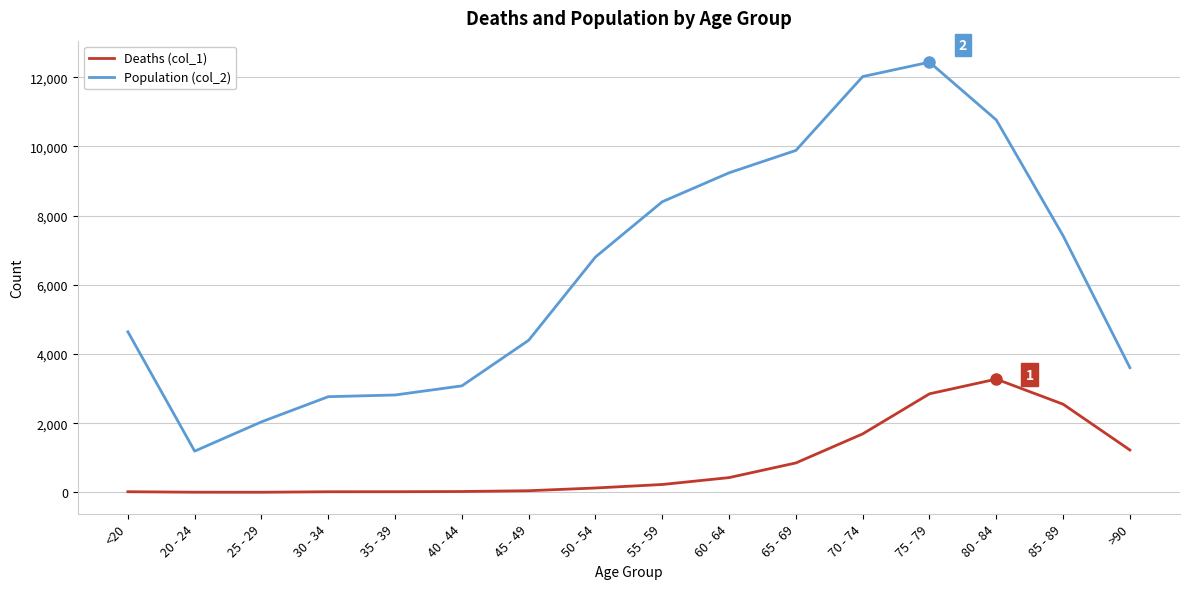

At how many categories does at least one series exceed 11821?

2